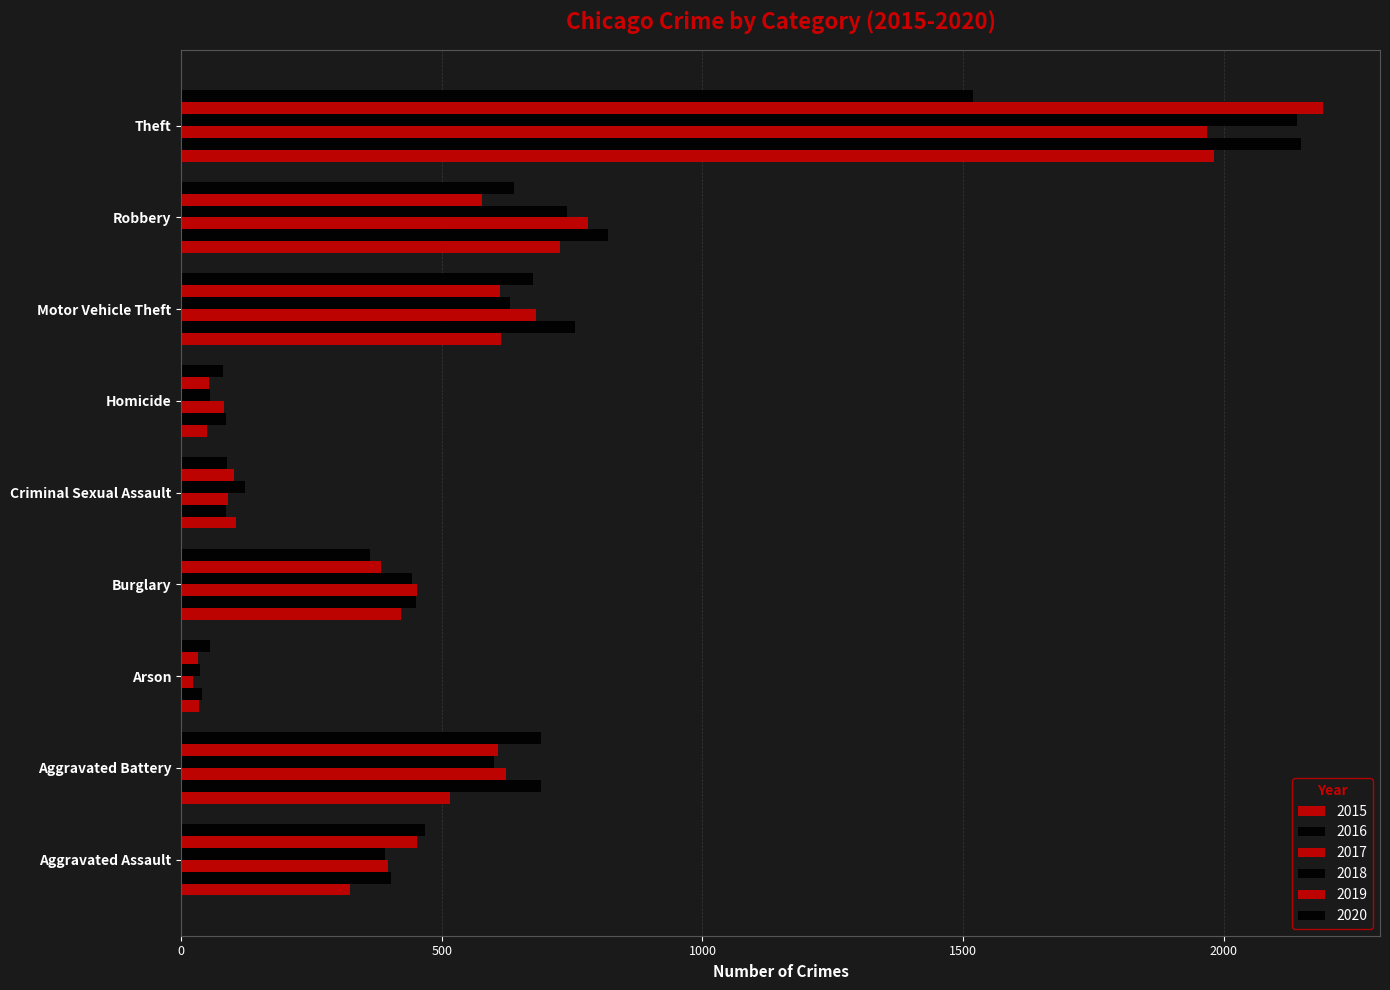

Is the value of 2016 at Theft greater than the value of 2015 at Robbery?

Yes